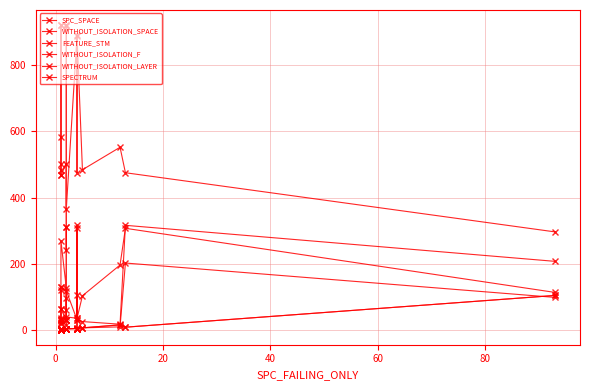

The WITHOUT_ISOLATION_SPACE series shows 727 at 20. True or false?

False